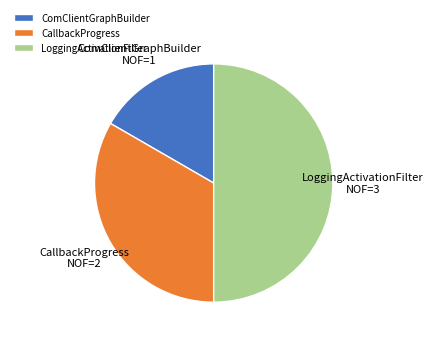

Which has a higher value, LoggingActivationFilter or CallbackProgress?

LoggingActivationFilter